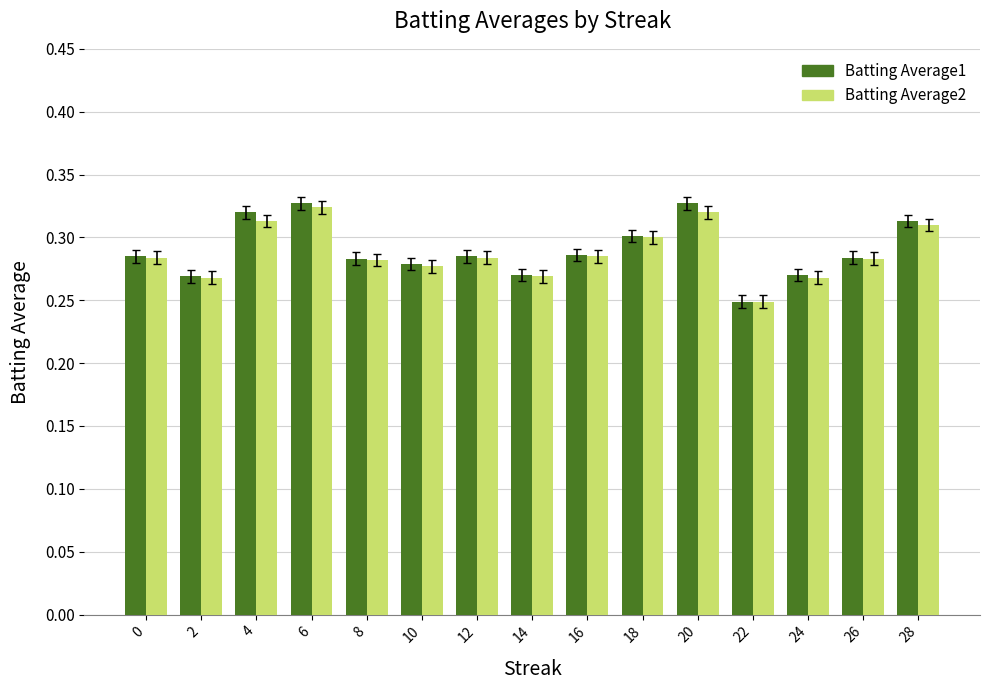

How many distinct data groups are displayed?

2